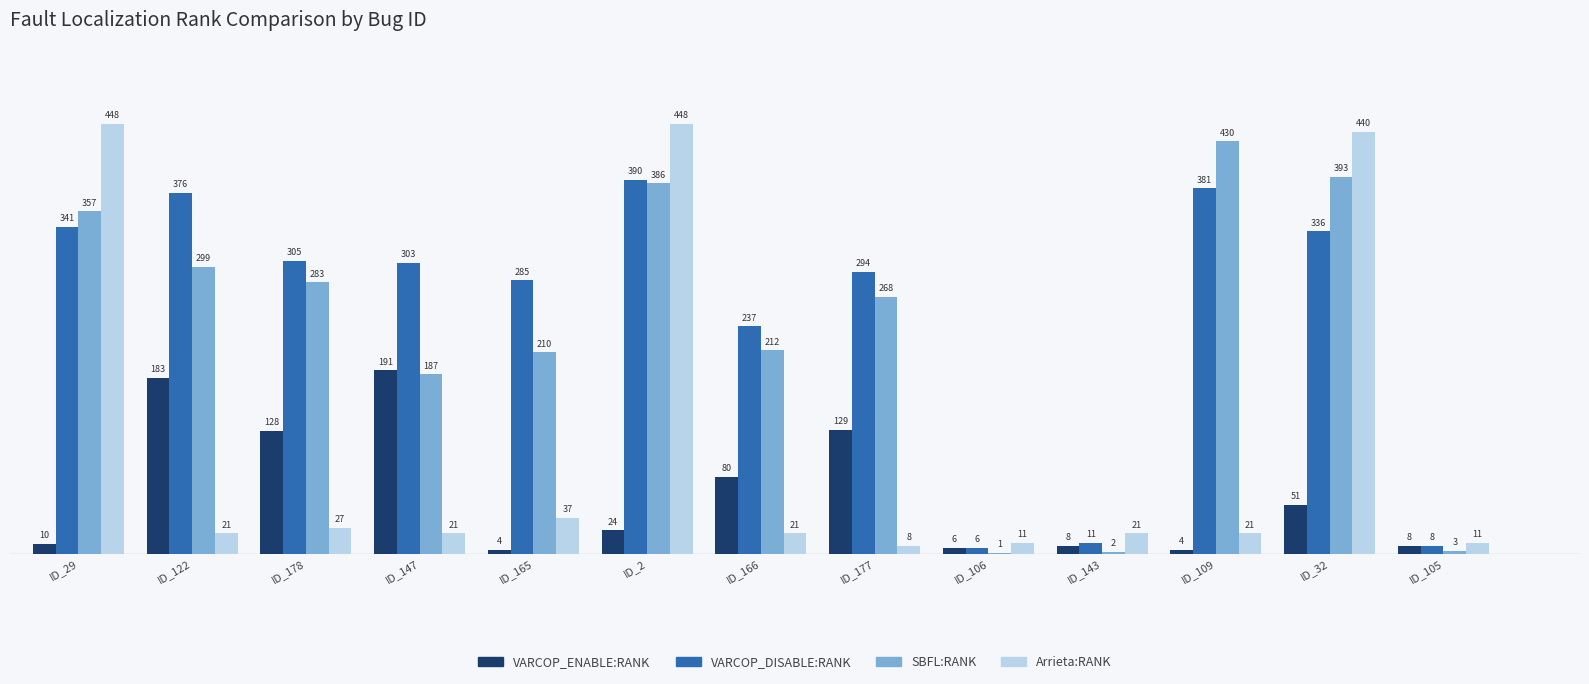

Count the number of data series in this chart.

4